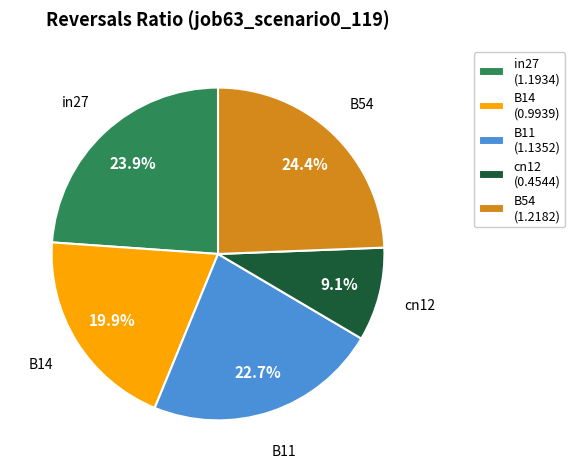

Between B11 (1.1352) and cn12 (0.4544), which is larger?

B11 (1.1352)